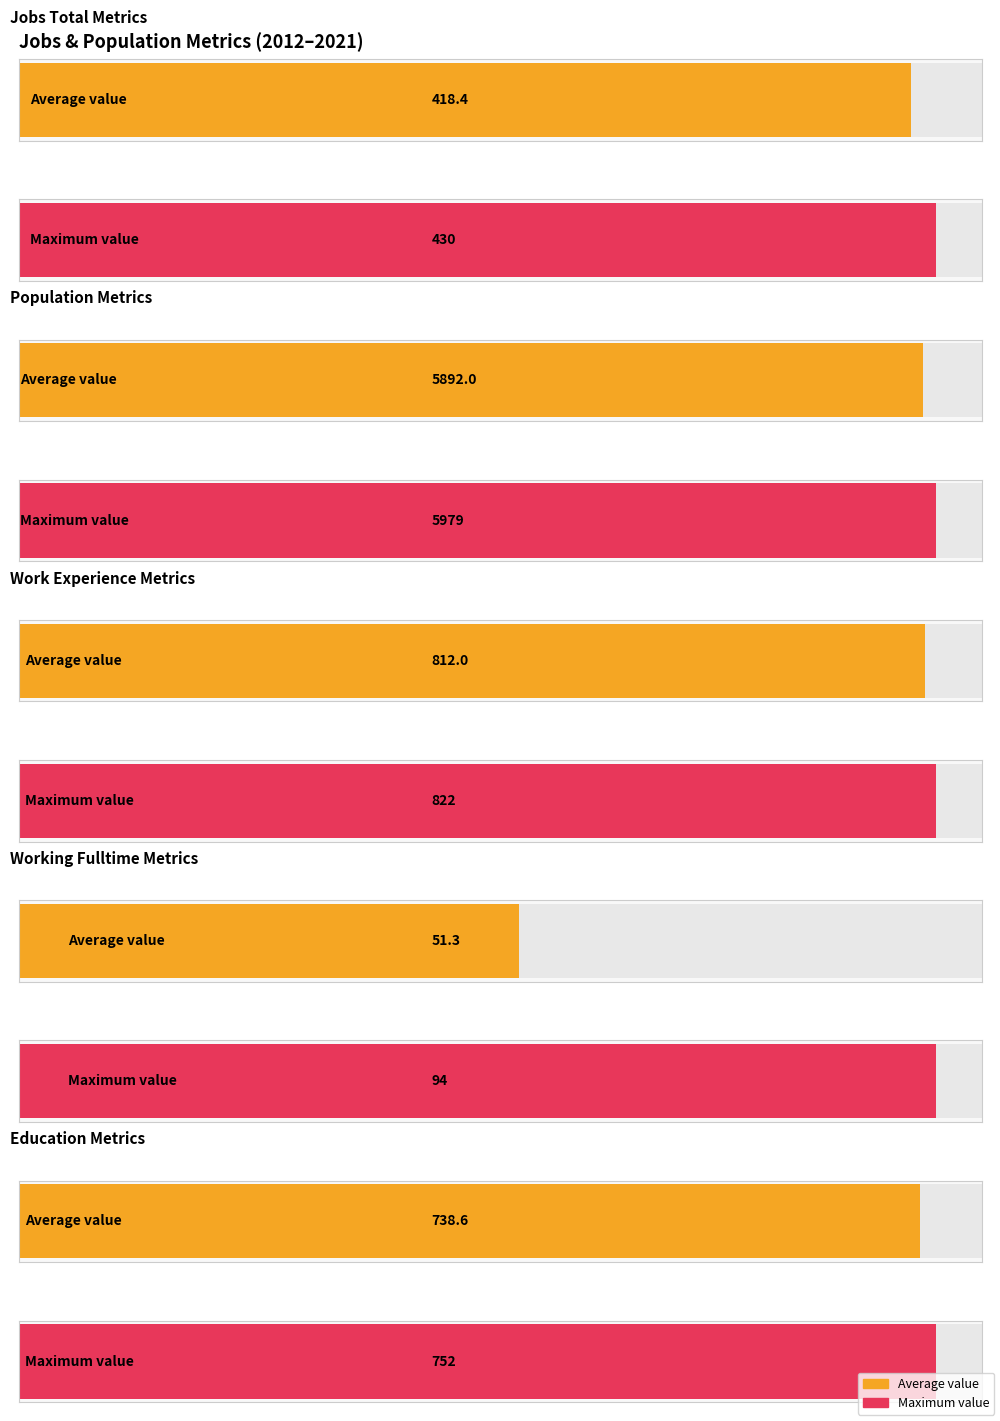

How many groups of bars are there?

10